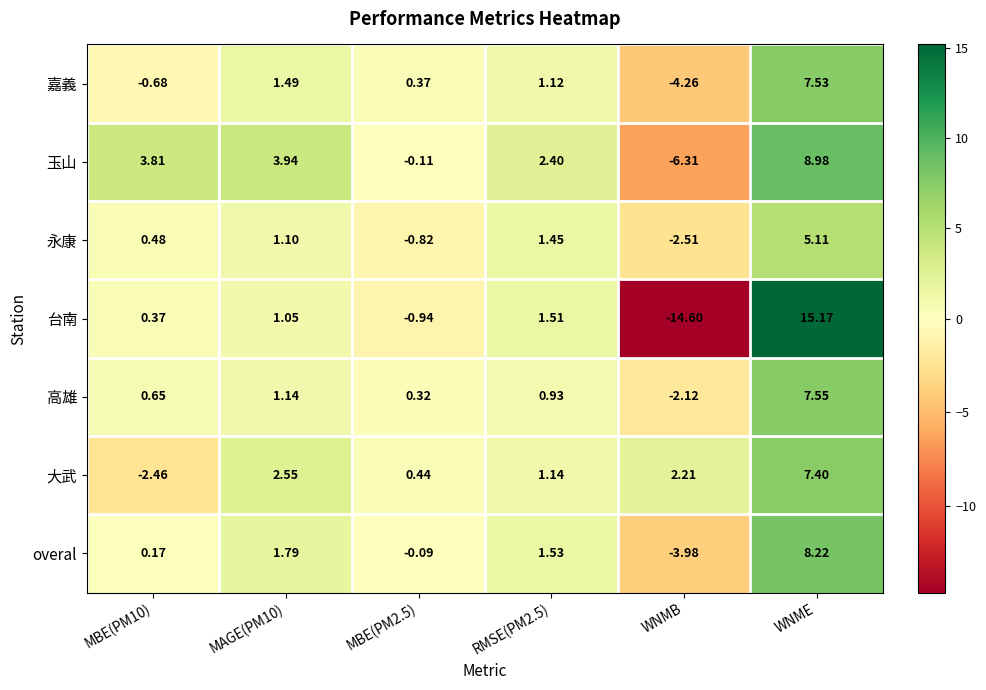

Which series has the largest range (max minus min)?

台南